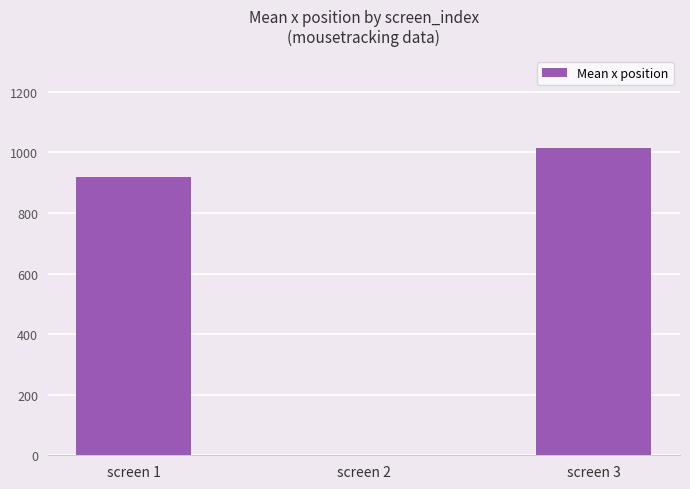

The value at screen 3 is 1014.8. True or false?

True